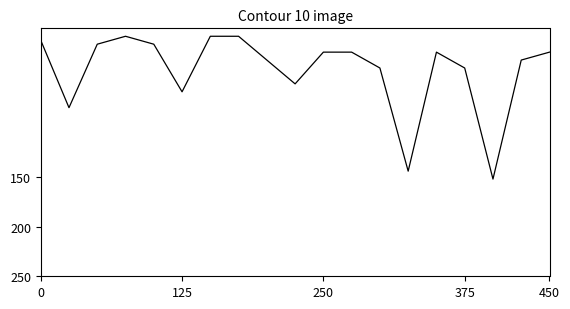

What is the difference between the maximum and minimum values?

144